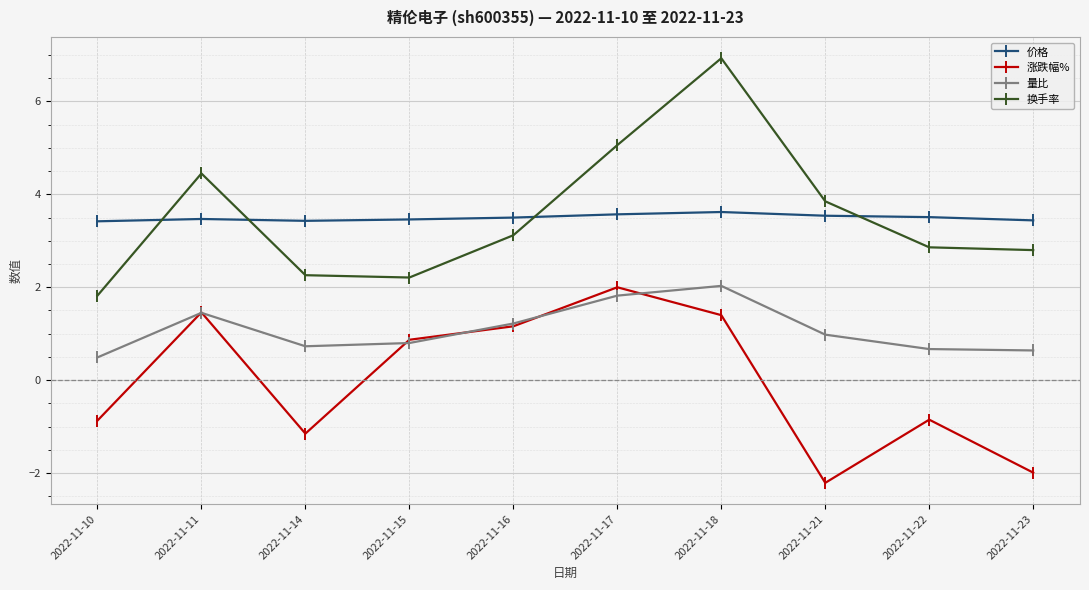

What is the total value across all series at 2022-11-18?

14.0